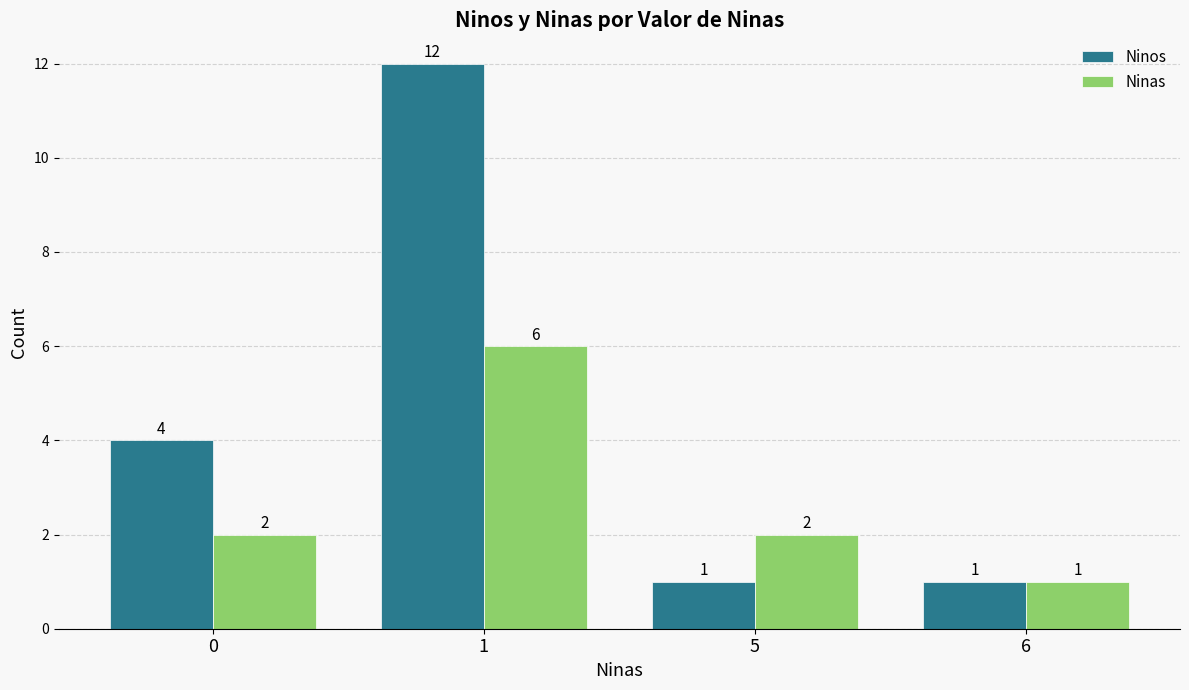

How many data points in Ninos are less than 4?

2